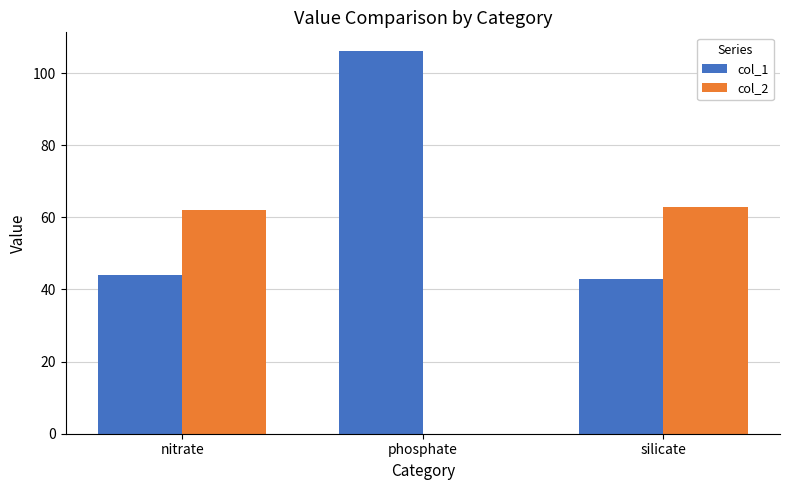

Is the value of col_1 at nitrate greater than the value of col_2 at silicate?

No